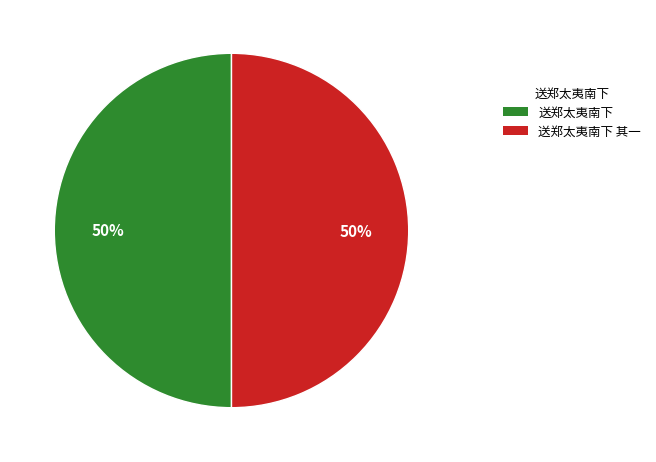

To the nearest percent, what is the average slice percentage?

50%